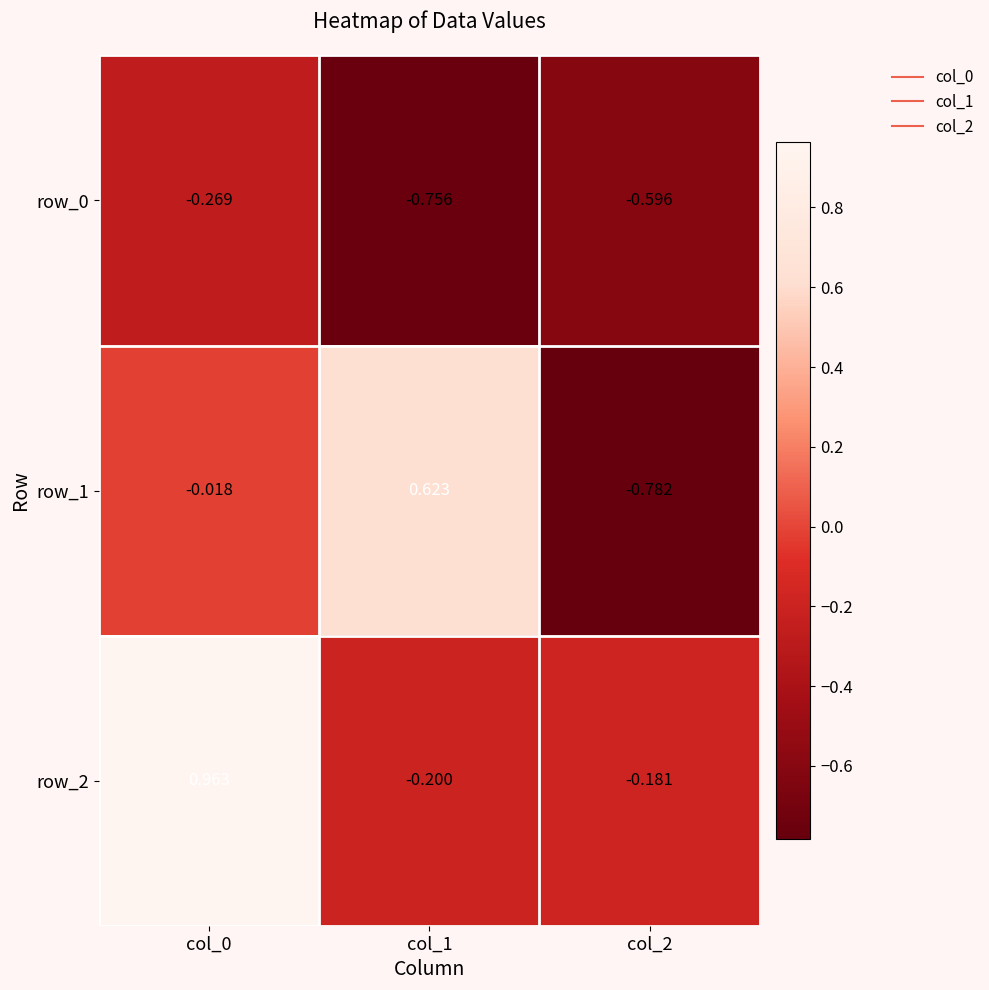

What is the difference between the maximum and second lowest values in the row_2 series?

1.1